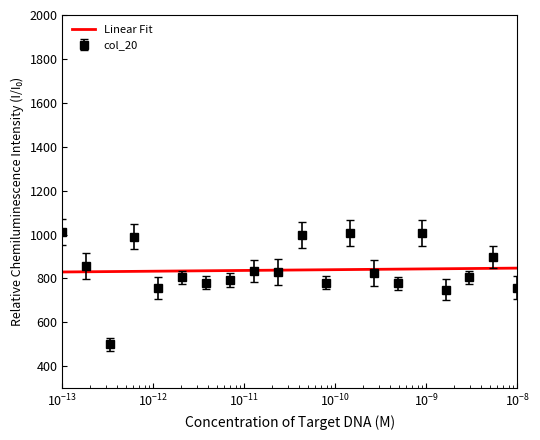

Which series has the largest range (max minus min)?

col_20